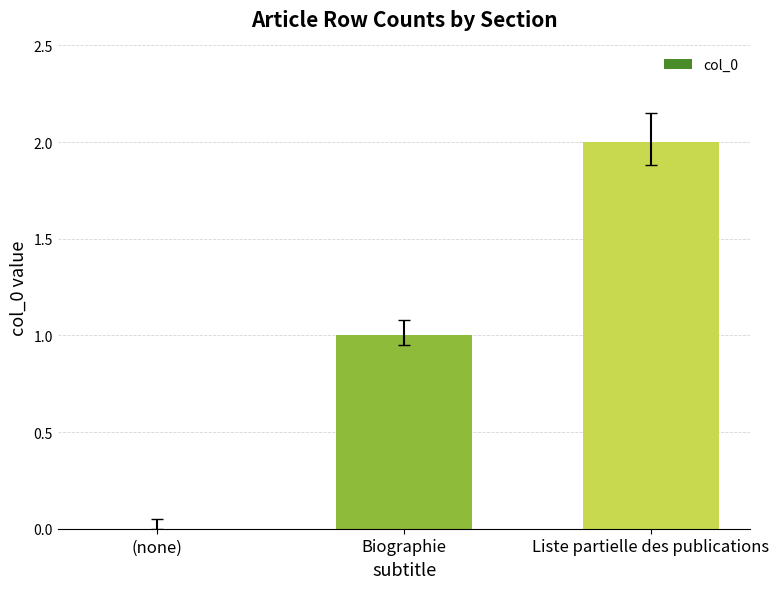

What is the sum of all values?

3